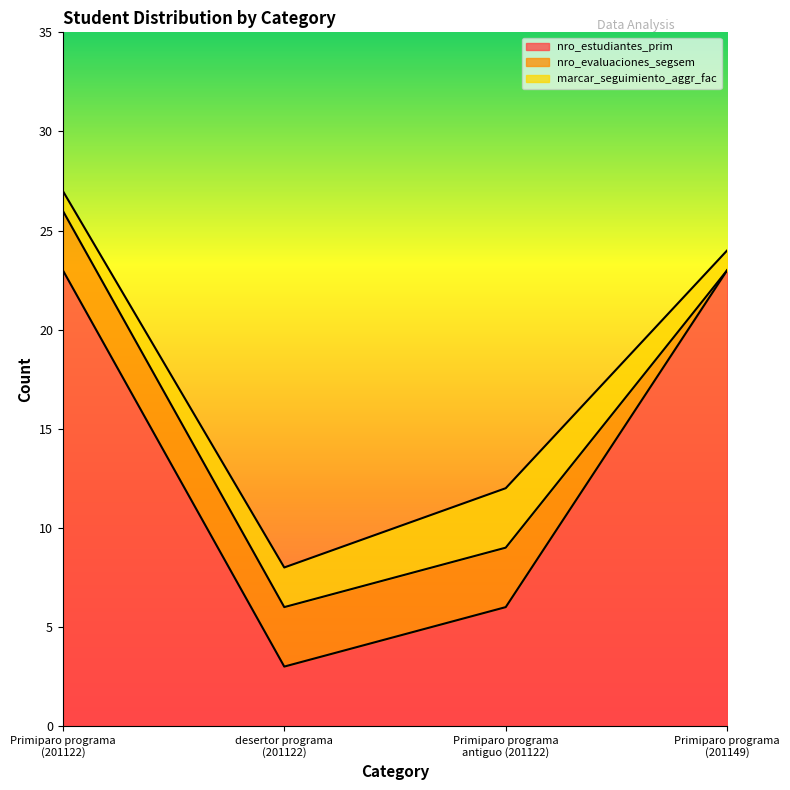

True or false: marcar_seguimiento_aggr_fac has more than 1 points higher than both neighbors.

False